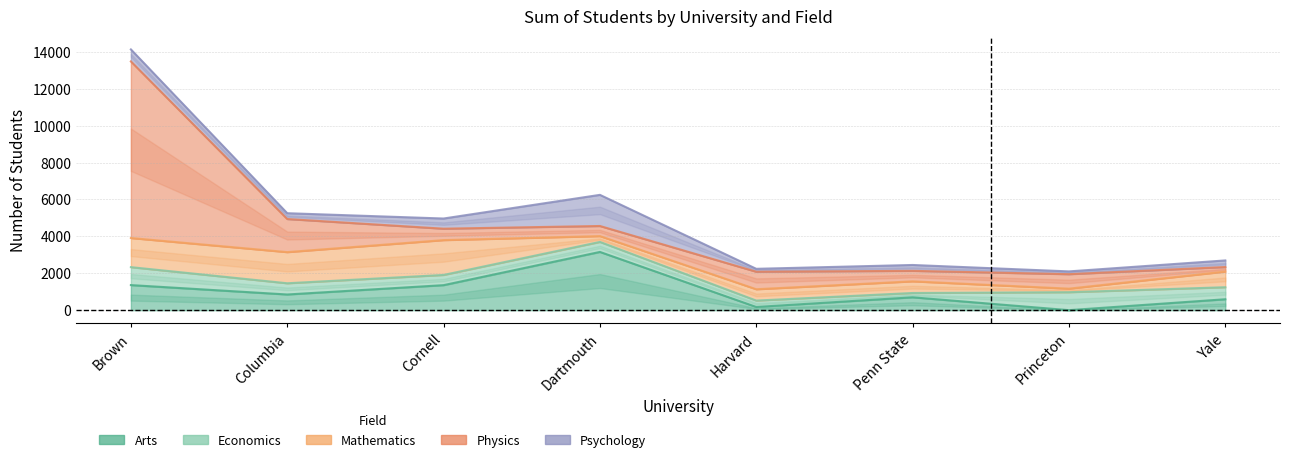

What is the label of the 2nd point from the left?

Columbia